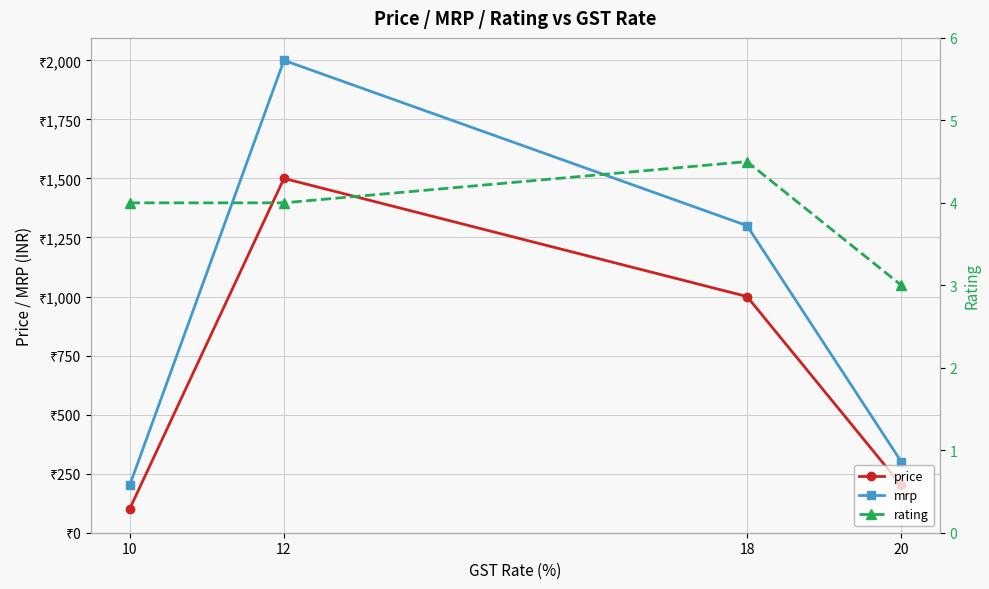

What is the sum of the price values at 10 and 18?

1100.0